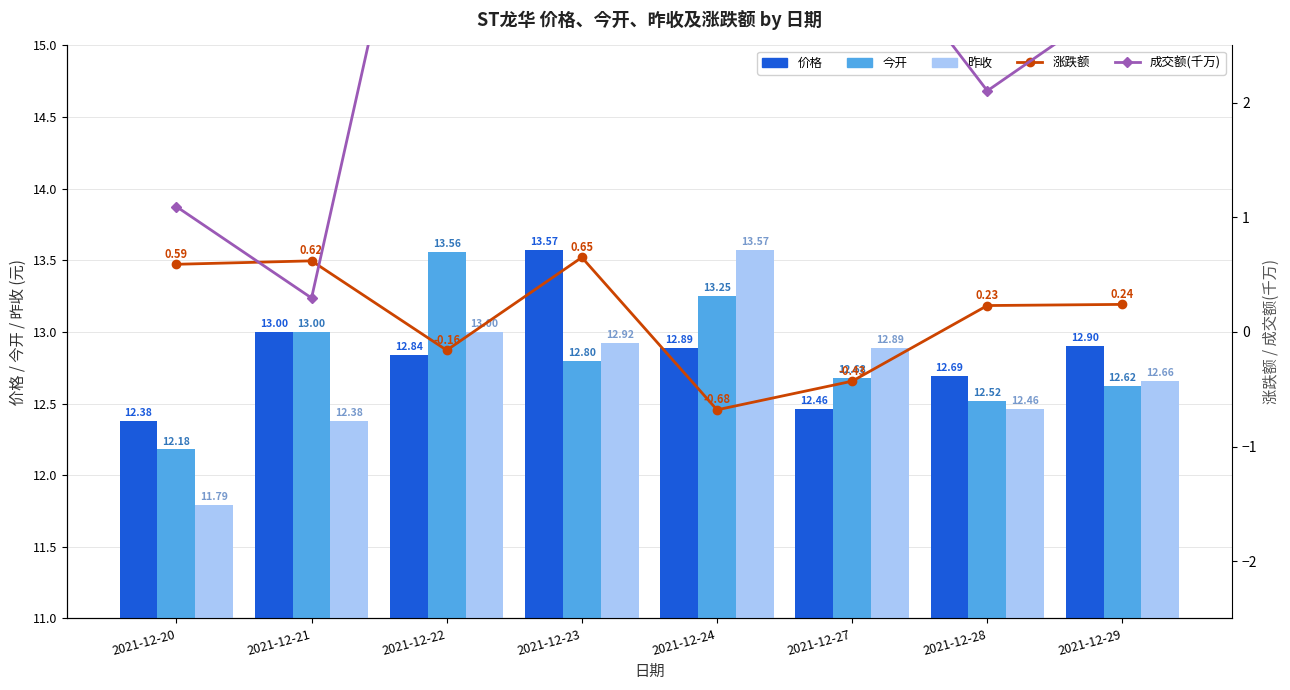

Reading left to right, extract all data points from this chart.

价格: 2021-12-20=12.4	2021-12-21=13.0	2021-12-22=12.8	2021-12-23=13.6	2021-12-24=12.9	2021-12-27=12.5	2021-12-28=12.7	2021-12-29=12.9
今开: 2021-12-20=12.2	2021-12-21=13.0	2021-12-22=13.6	2021-12-23=12.8	2021-12-24=13.2	2021-12-27=12.7	2021-12-28=12.5	2021-12-29=12.6
昨收: 2021-12-20=11.8	2021-12-21=12.4	2021-12-22=13.0	2021-12-23=12.9	2021-12-24=13.6	2021-12-27=12.9	2021-12-28=12.5	2021-12-29=12.7
涨跌额: 2021-12-20=0.6	2021-12-21=0.6	2021-12-22=-0.2	2021-12-23=0.7	2021-12-24=-0.7	2021-12-27=-0.4	2021-12-28=0.2	2021-12-29=0.2
成交额(千万): 2021-12-20=1.1	2021-12-21=0.3	2021-12-22=5.6	2021-12-23=7.1	2021-12-24=4.8	2021-12-27=3.6	2021-12-28=2.1	2021-12-29=2.9